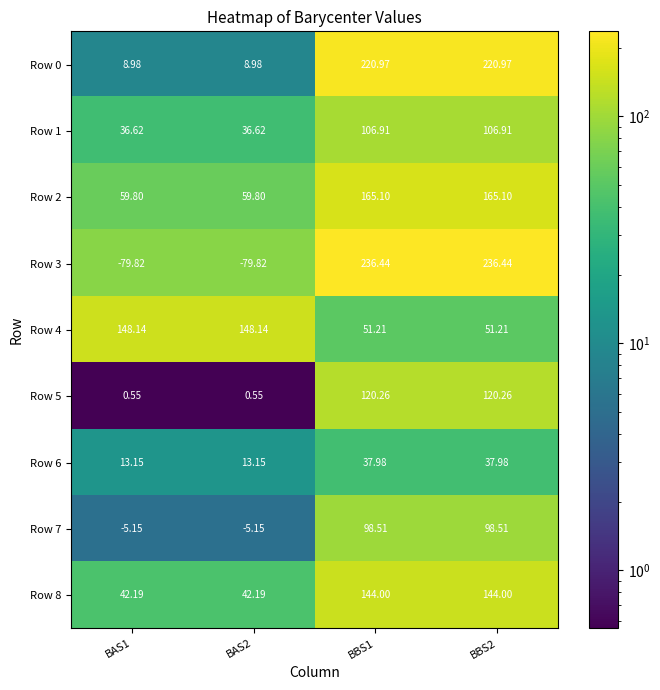

How many data points does each series have?

4